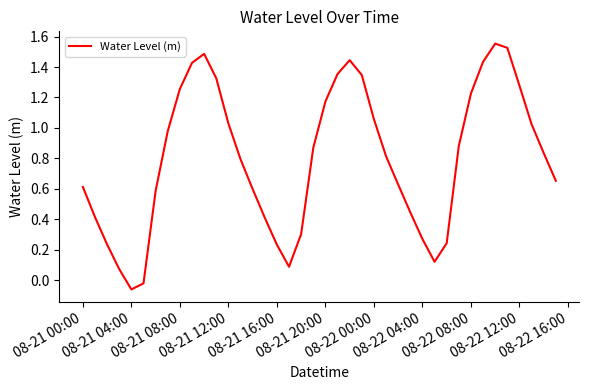

Where is the first local minimum?

08-21 04:00